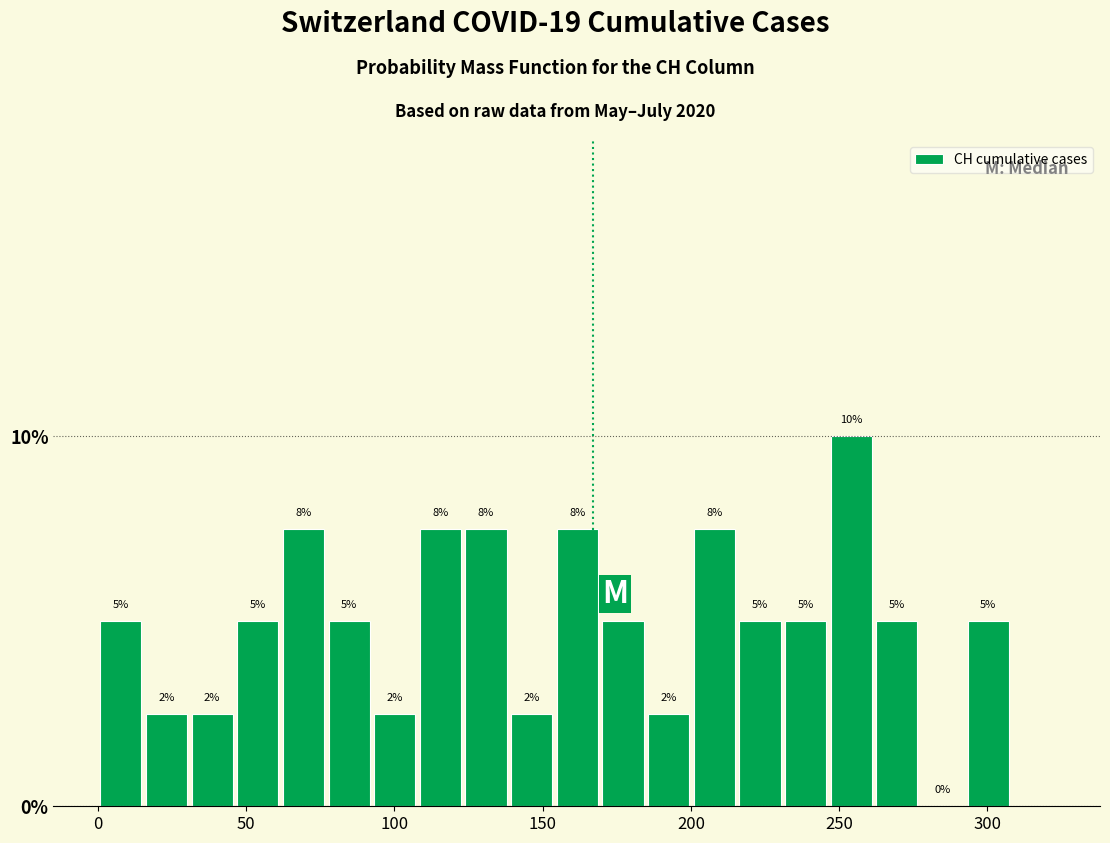

Read against the x-axis, roughly where is the centre of the tallest bar?

255